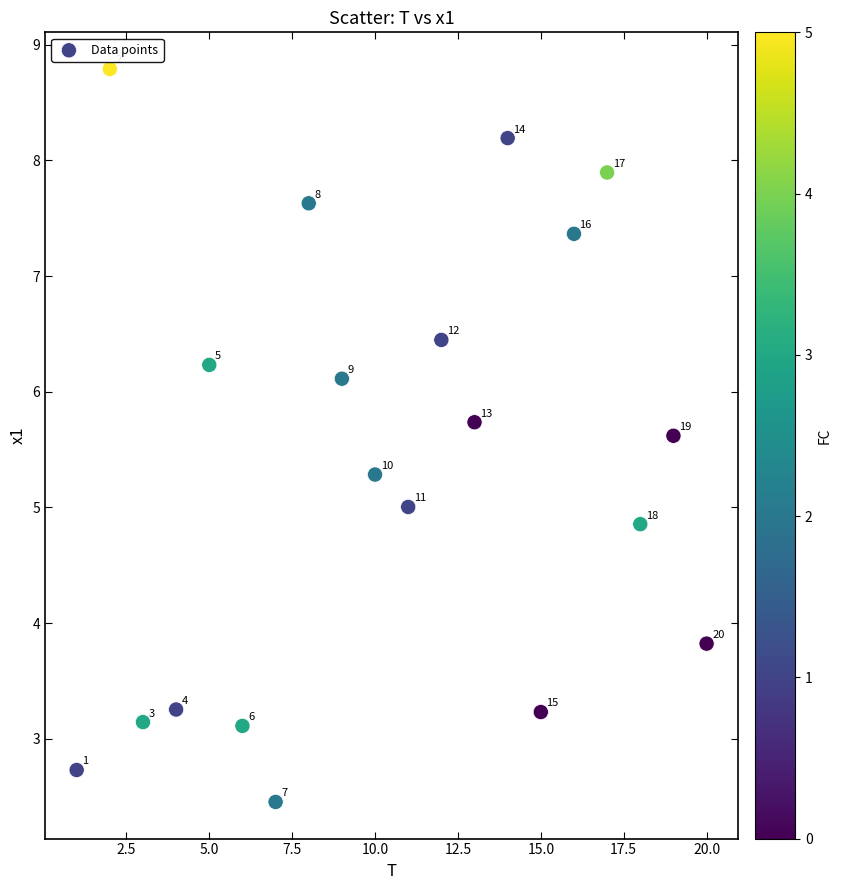

What Y value in the scatter plot is closest to 5?

5.0